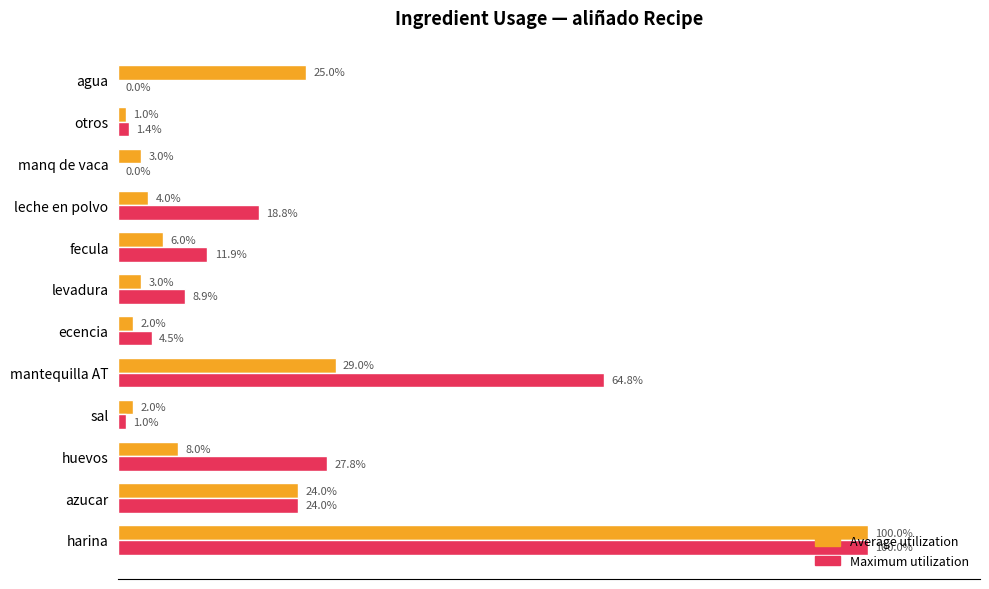

Which series has the largest total across all categories?

Maximum utilization